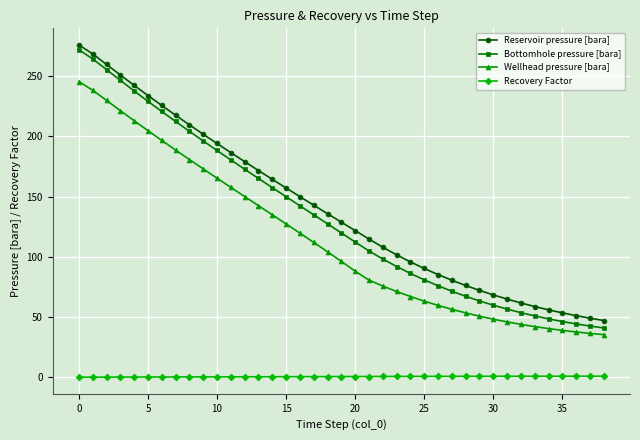

Does the chart display data point markers on the line(s)?

Yes